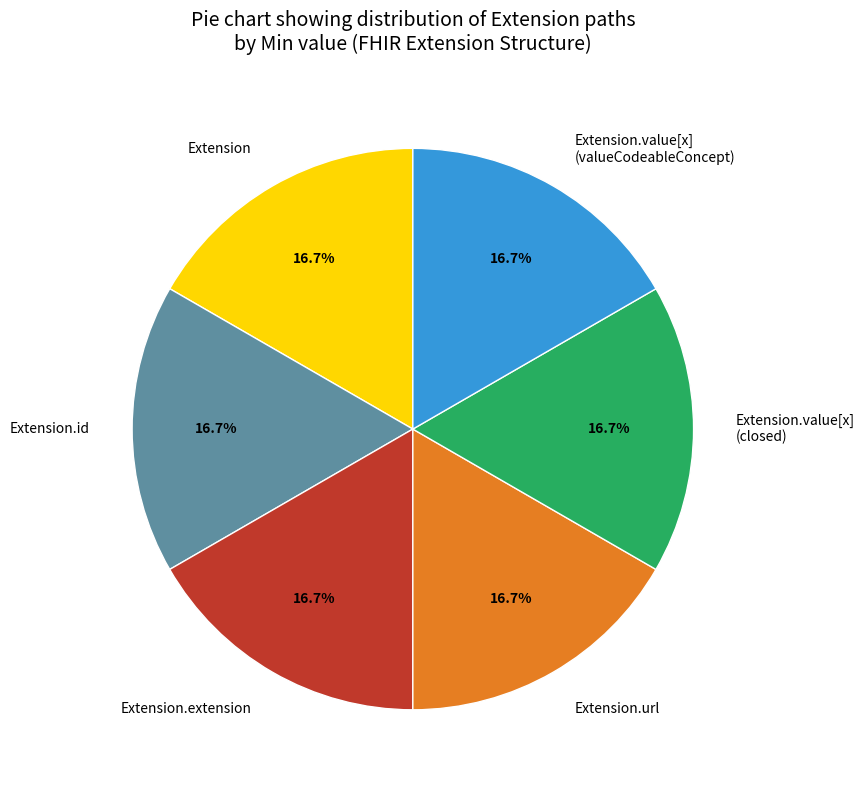

What is the ratio of the value at Extension.url to the value at Extension.value[x] (valueCodeableConcept)?

1.0